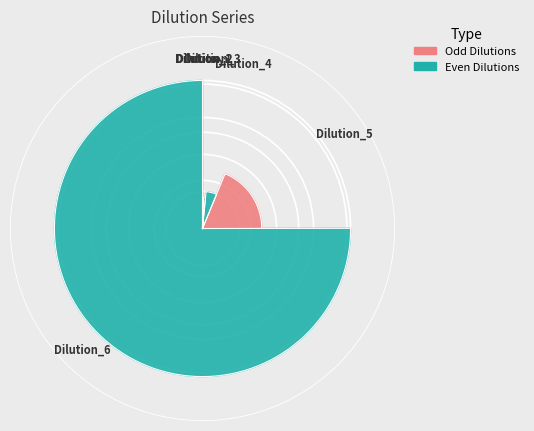

To the nearest percent, what is the combined percentage of Dilution_4 and Dilution_5?

23%